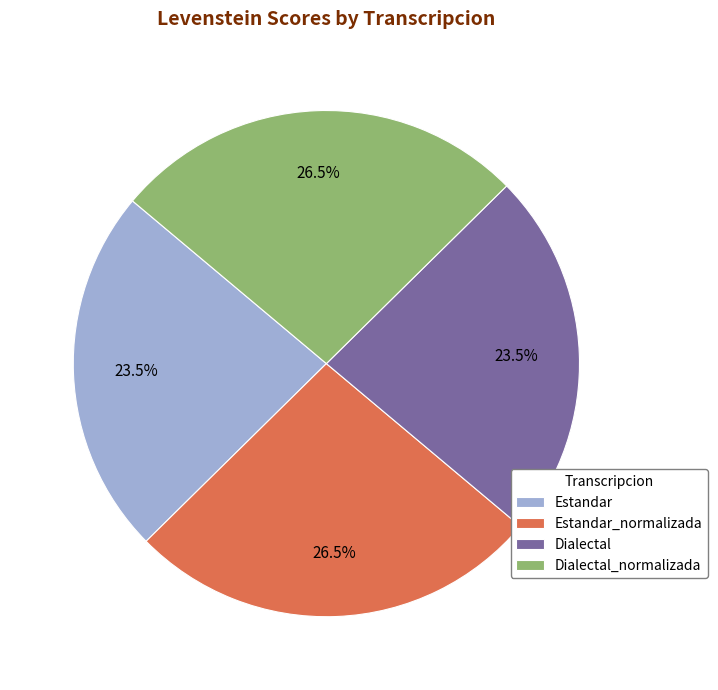

The Estandar_normalizada slice represents 14% of the pie. True or false?

False